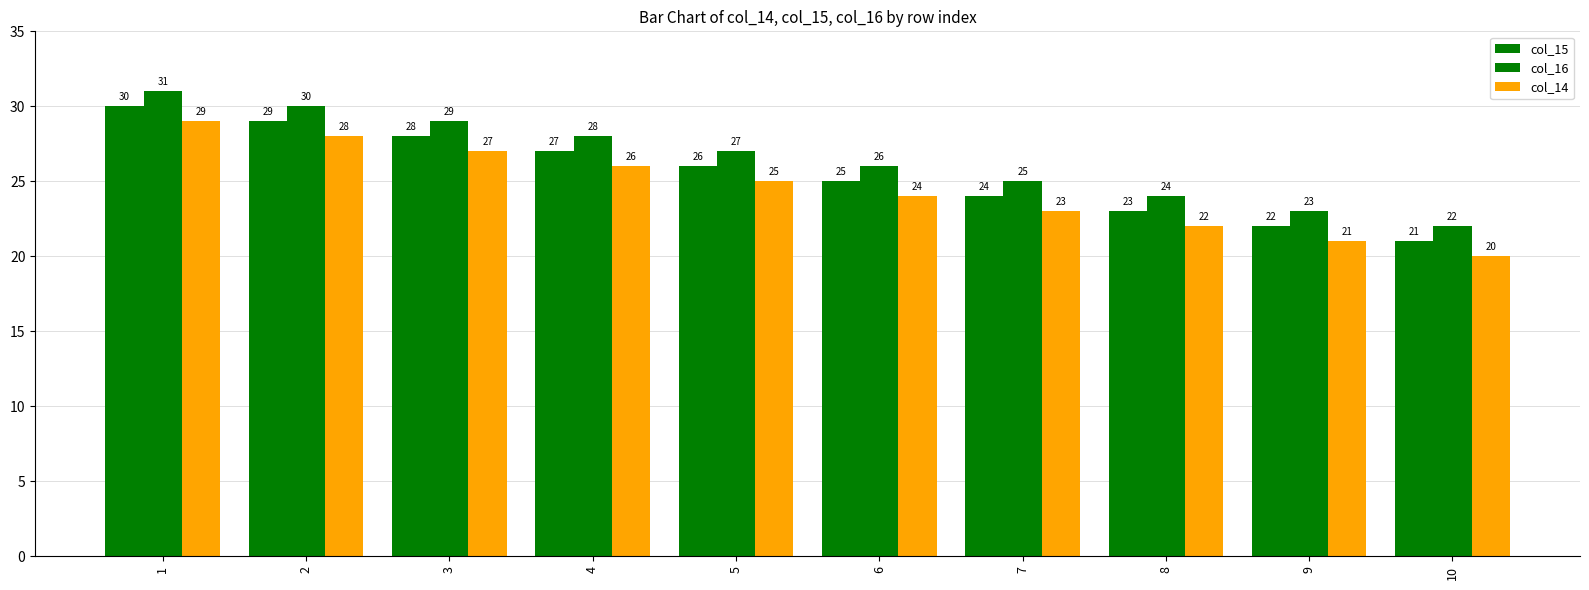

Which series has the widest spread of values?

col_15